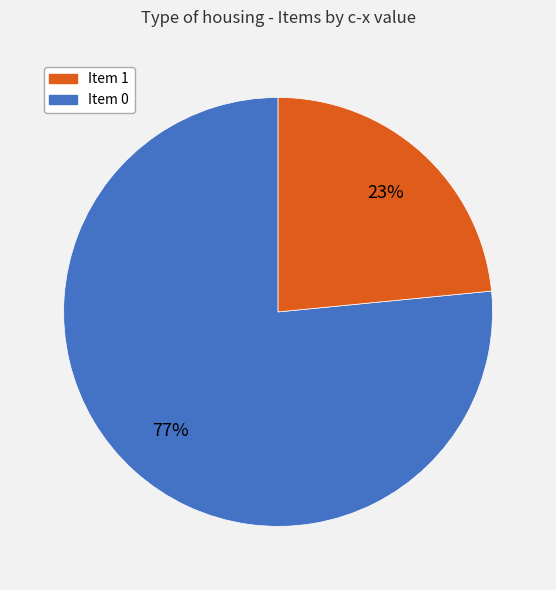

Is there any slice that represents more than half of the pie?

Yes